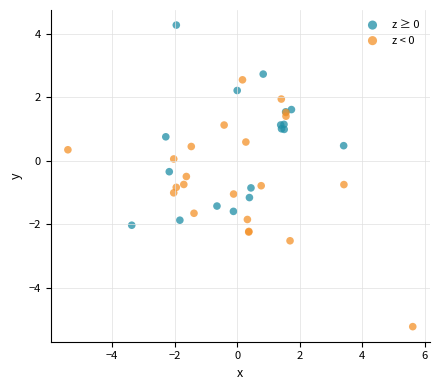

Which series reaches the maximum Y coordinate?

z ≥ 0